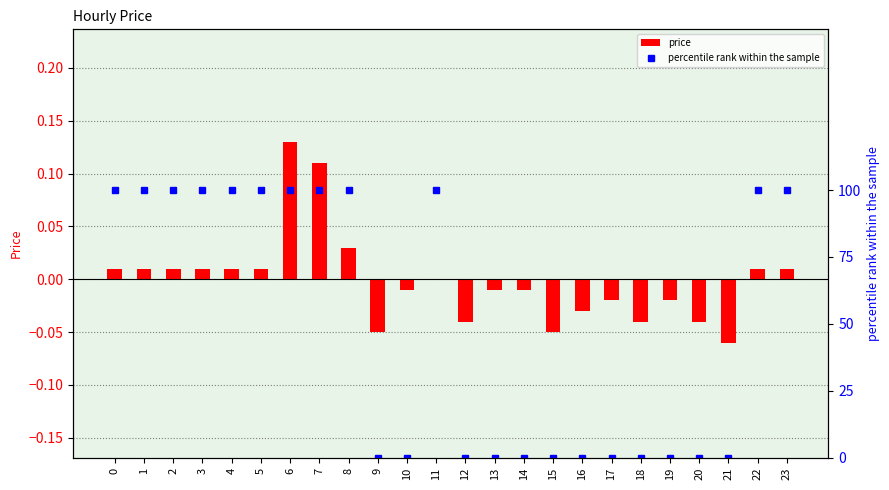

Which category has the lowest value in the percentile rank within the sample series?

9